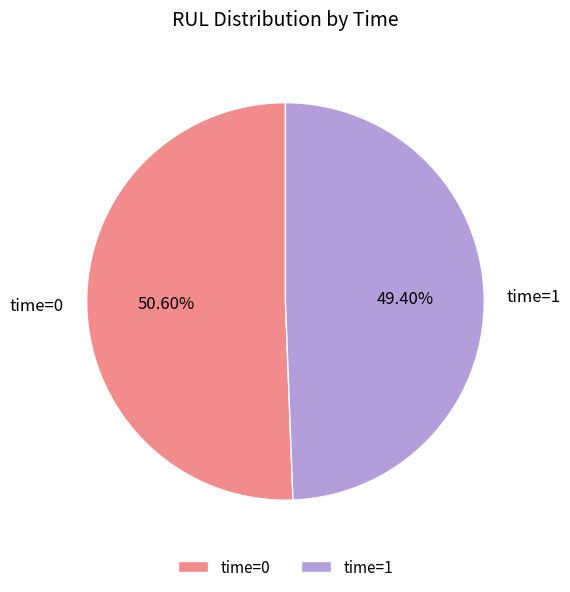

Which slice is the smallest?

time=1